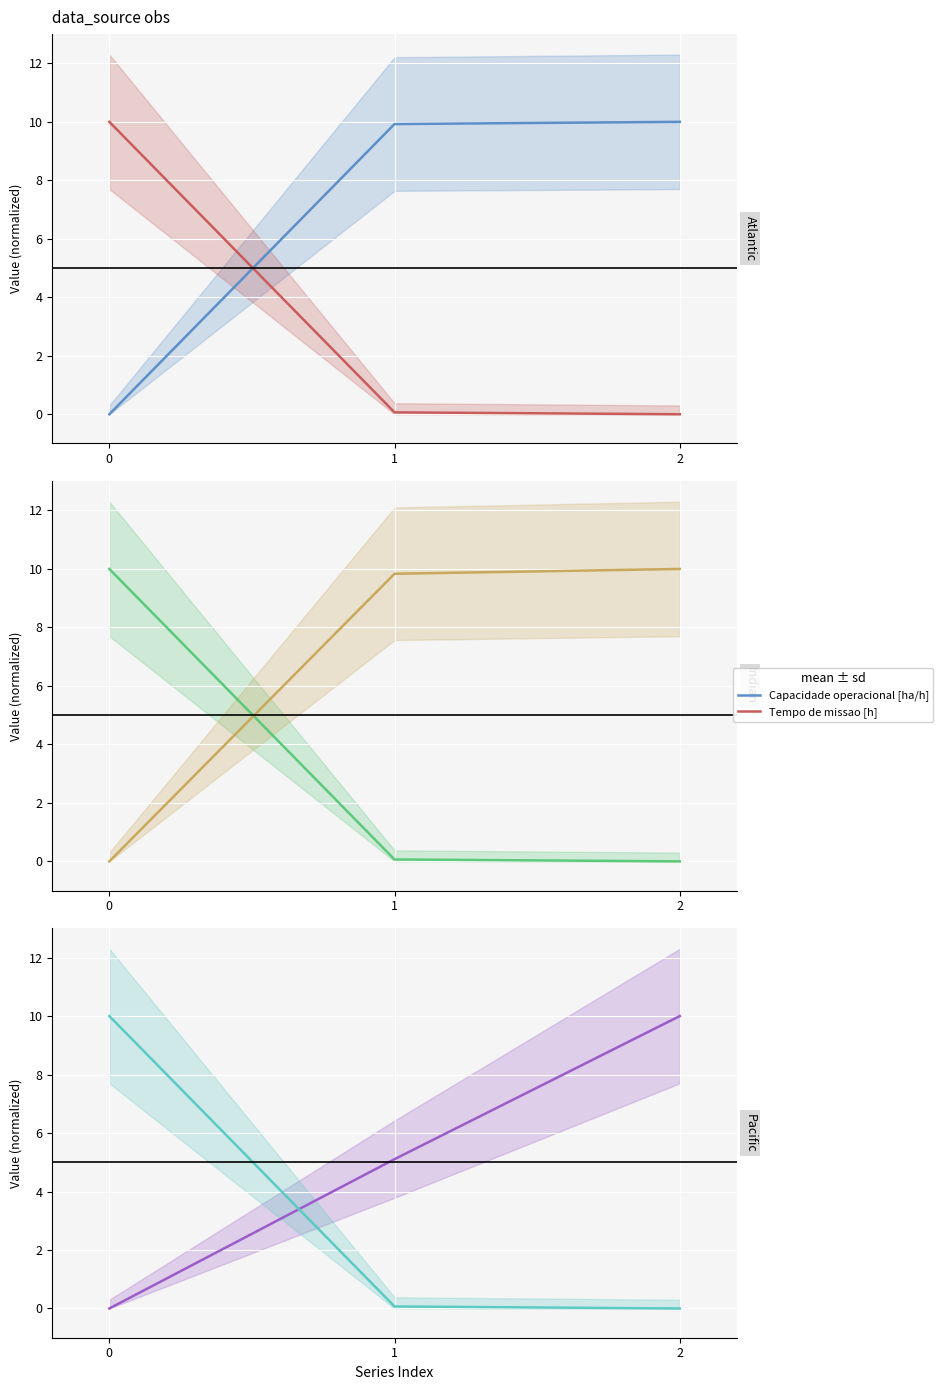

Reading right to left, list all the values displayed in this chart.

Capacidade operacional [ha/h]: 10.0	9.9	0.0
Tempo de missao [h]: 0.0	0.1	10.0
Tempo util [h]: 0.0	0.1	10.0
Tempo por voo [min]: 10.0	9.8	0.0
Autonomia Projetada [h]: 10.0	5.1	0.0
N Voos: 0.0	0.1	10.0